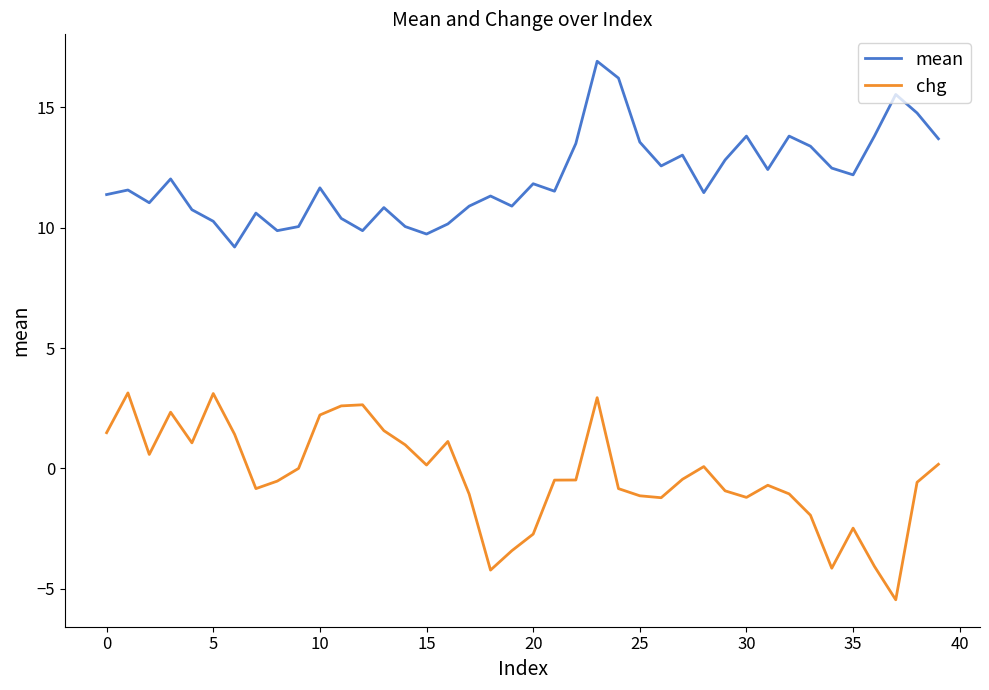

Does the chart display data point markers on the line(s)?

No